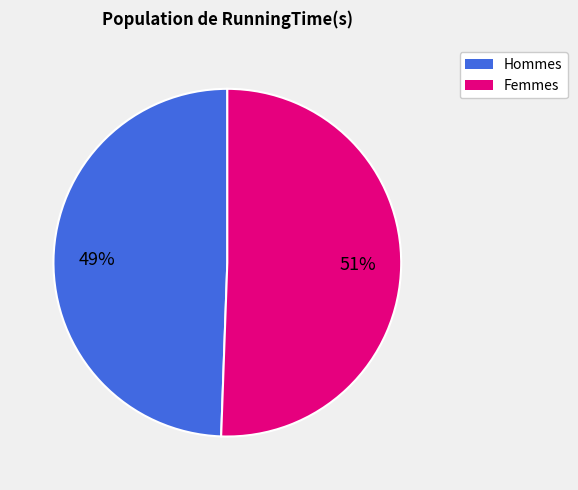

To the nearest percent, what is the average slice percentage?

50%